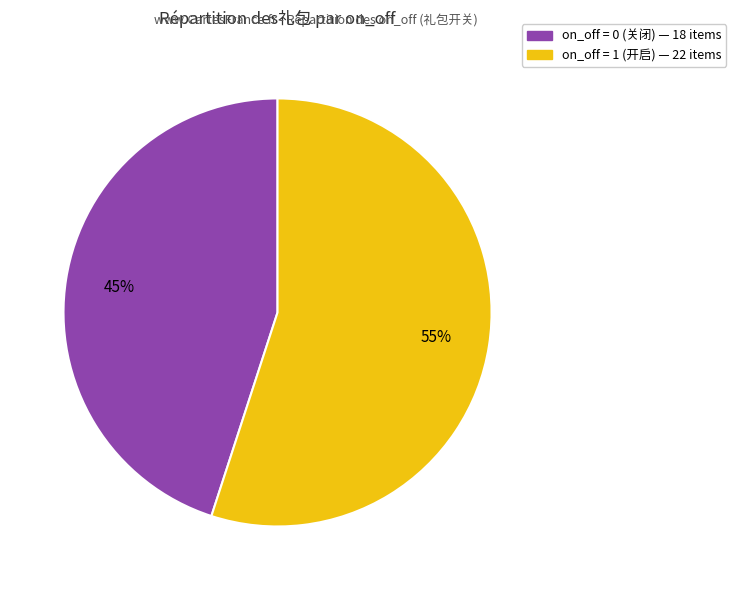

Is there a majority slice in this chart?

Yes